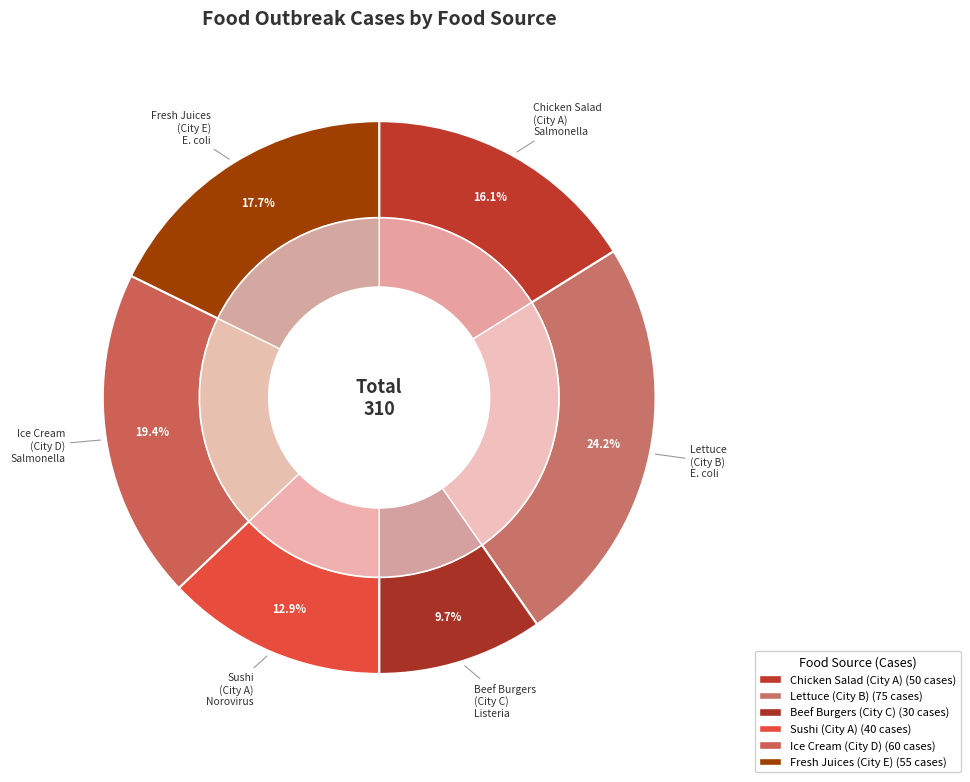

What is the change in value from Sushi
(City A) to Ice Cream
(City D)?

+20